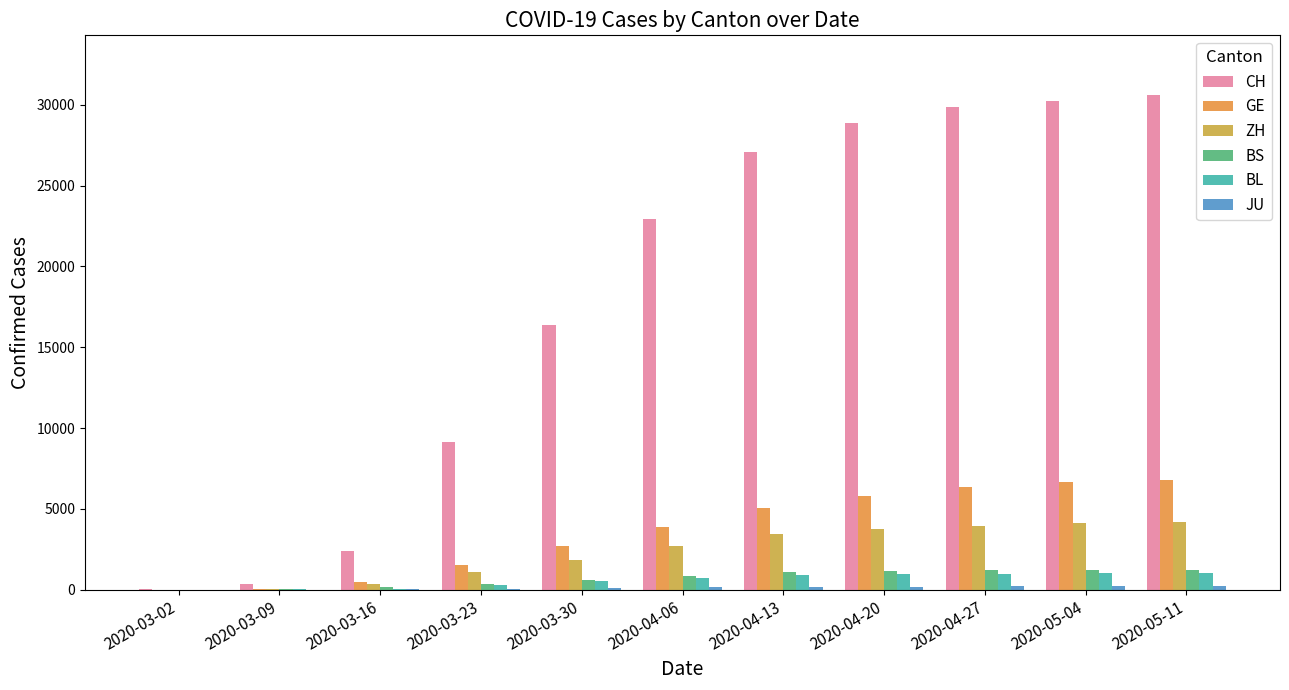

What is the sum of all BL values?

6504